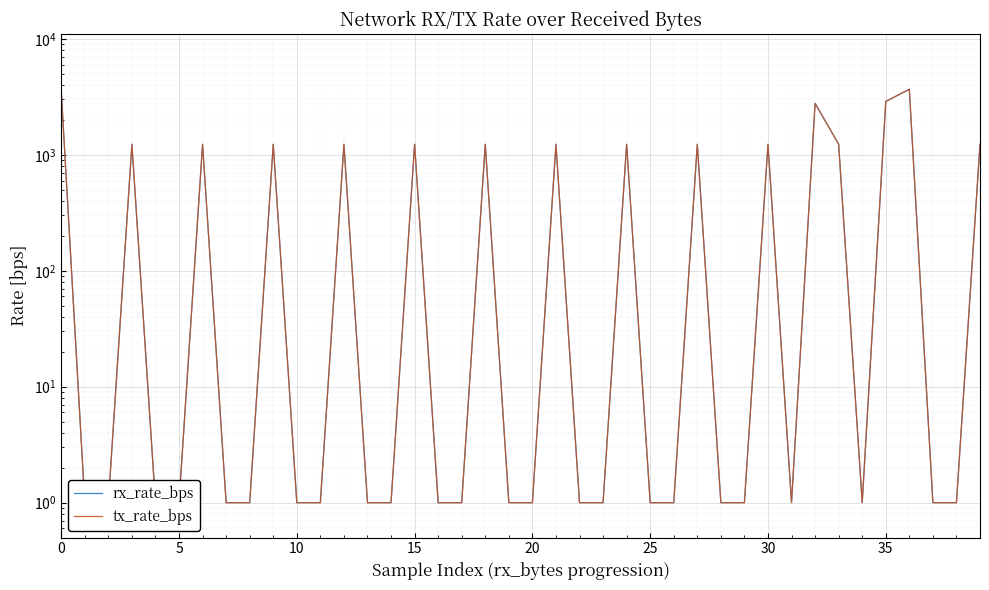

Reading left to right, extract all data points from this chart.

rx_rate_bps: 3582	1	1	1233	1	1	1233	1	1	1233	1	1	1233	1	1	1233	1	1	1233	1	1	1233	1	1	1233	1	1	1233	1	1	1233	1	2779	1233	1	2885	3675	1	1	1233
tx_rate_bps: 3582	1	1	1233	1	1	1233	1	1	1233	1	1	1233	1	1	1233	1	1	1233	1	1	1233	1	1	1233	1	1	1233	1	1	1233	1	2779	1233	1	2885	3675	1	1	1233